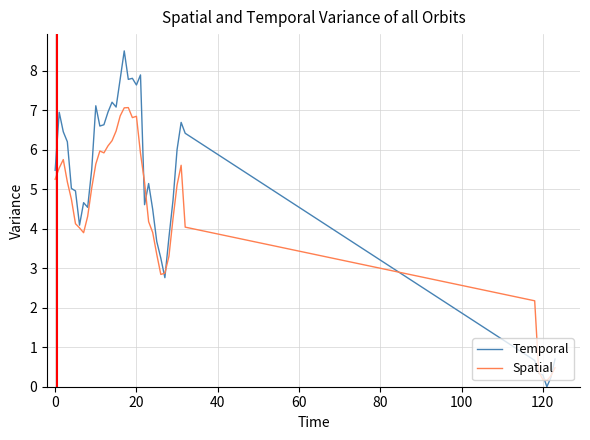

What is the difference between the second highest and minimum values in the Temporal series?

7.9